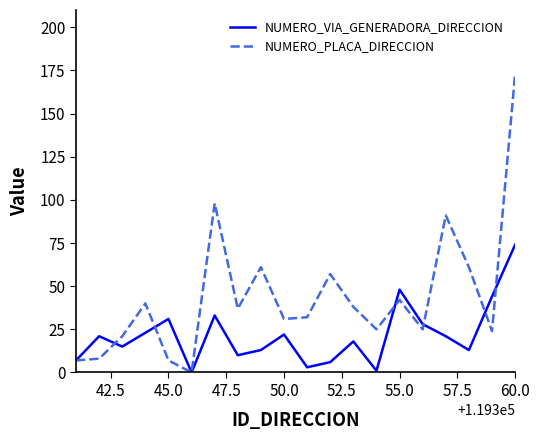

What is the highest value of the NUMERO_PLACA_DIRECCION series?

173